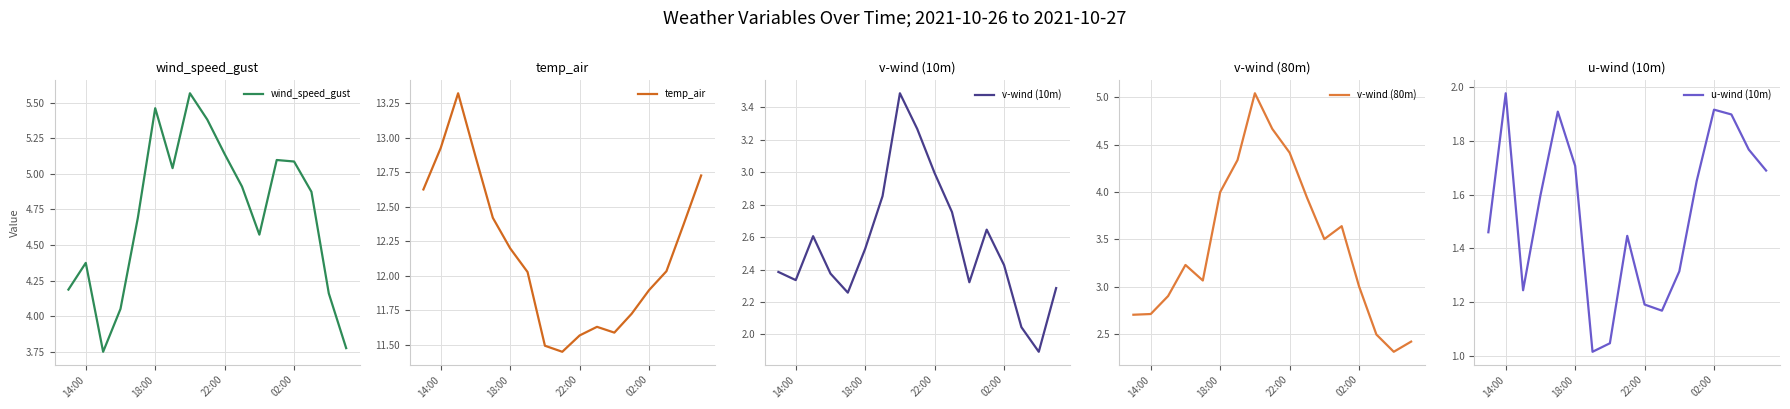

Is it true that wind_speed_gust equals 2.4 at 14:00?

False